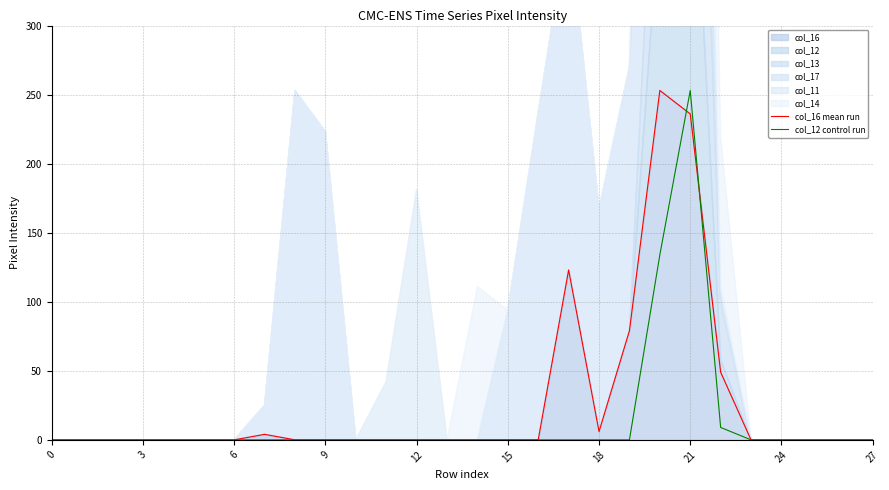

Does the chart display data point markers on the line(s)?

No